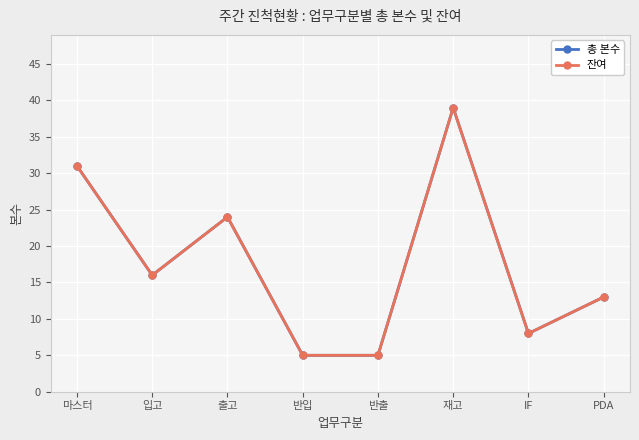

How many lines are shown in the chart?

2